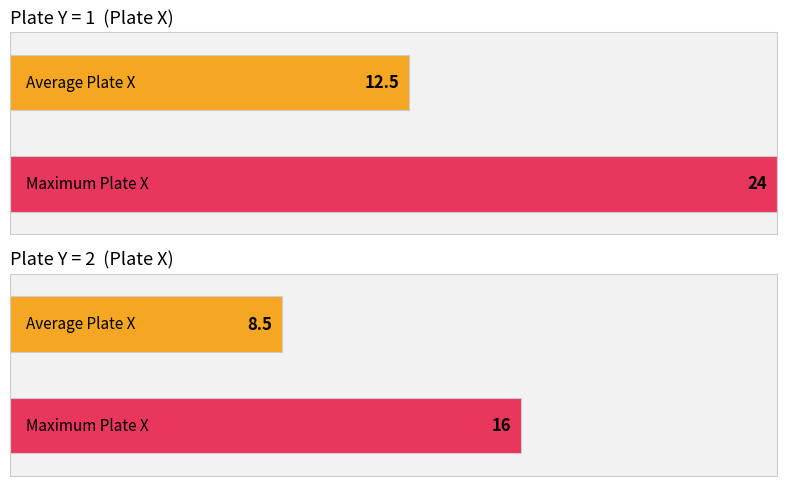

Are the bars grouped side by side (vs. stacked)?

Yes